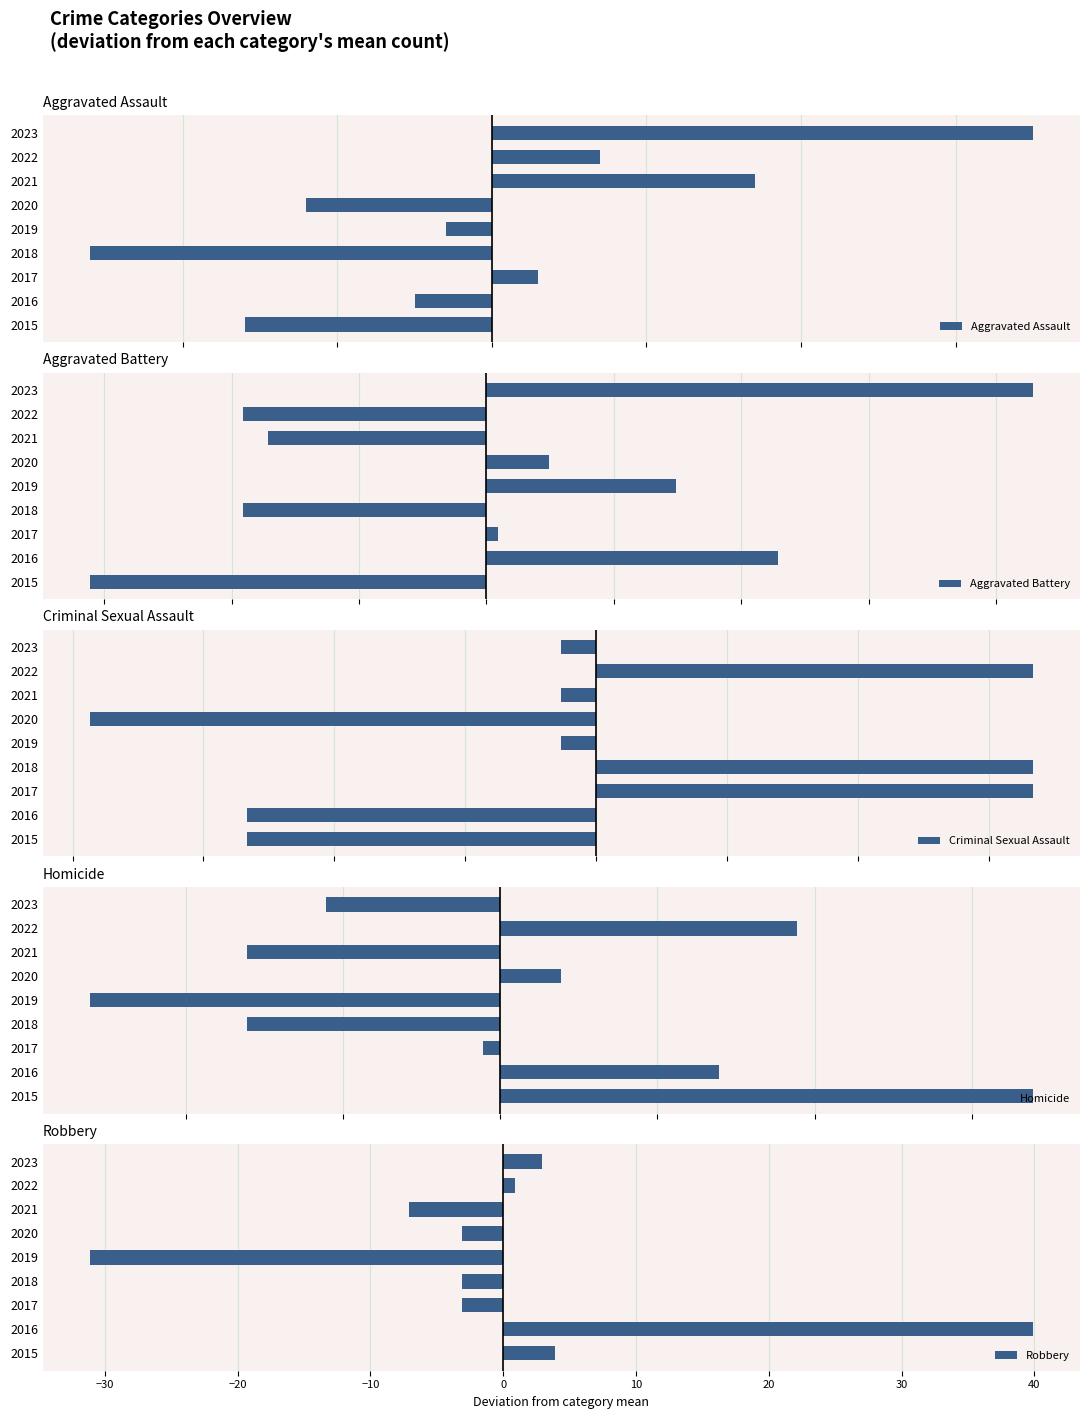

Which series has the largest total across all categories?

Criminal Sexual Assault